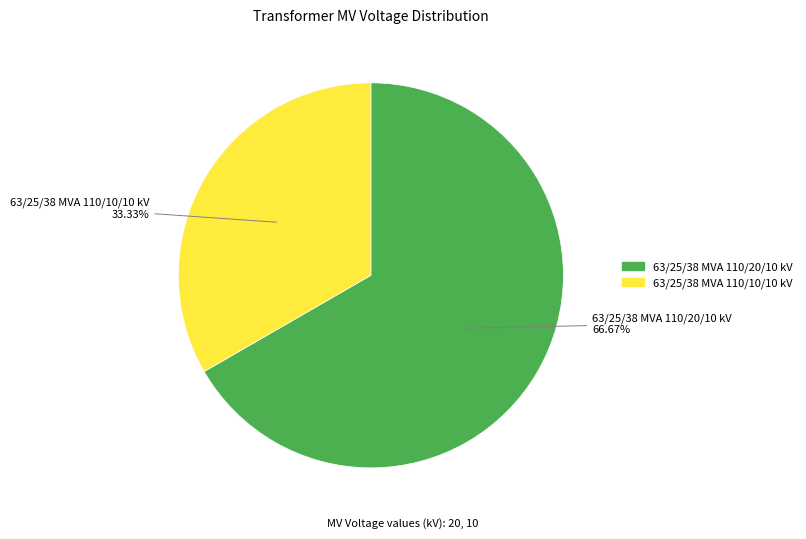

How many slices are in this pie chart?

2